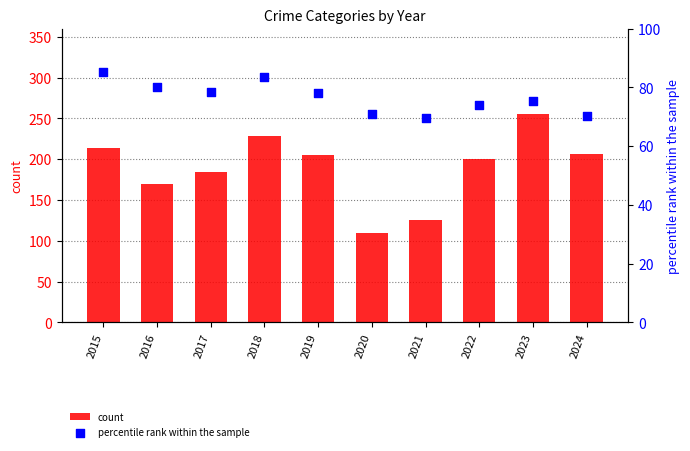

Which series has the largest total across all categories?

count